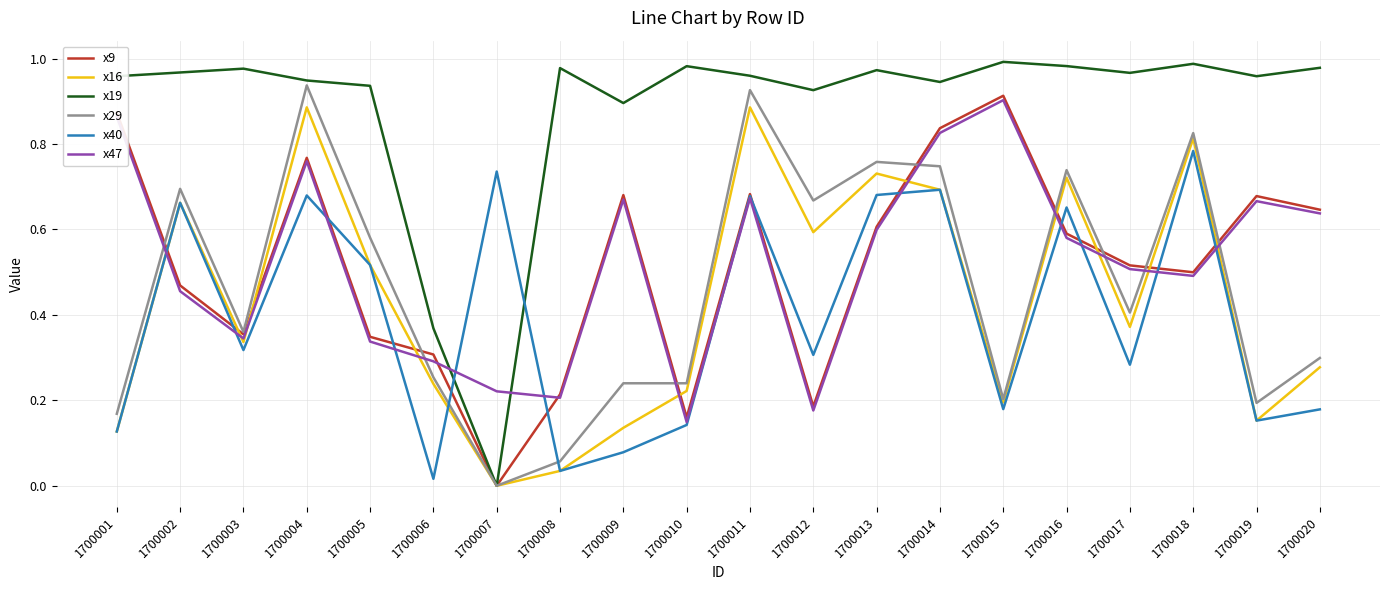

Is it true that x16 equals 0.5 at 1700005?

True